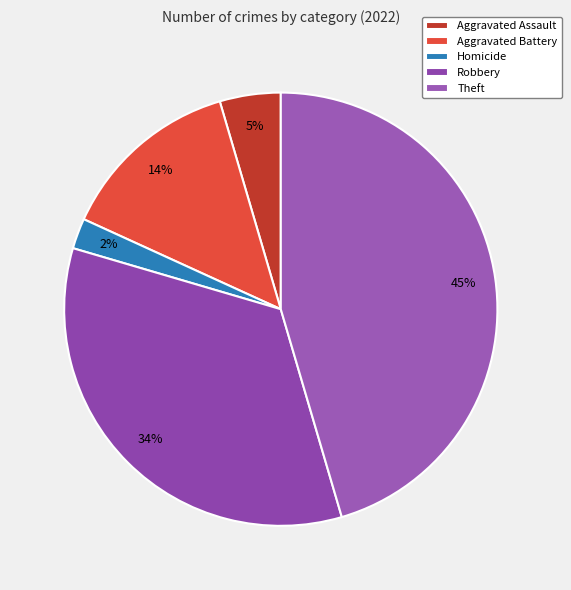

Does Theft represent more than half of the total?

No